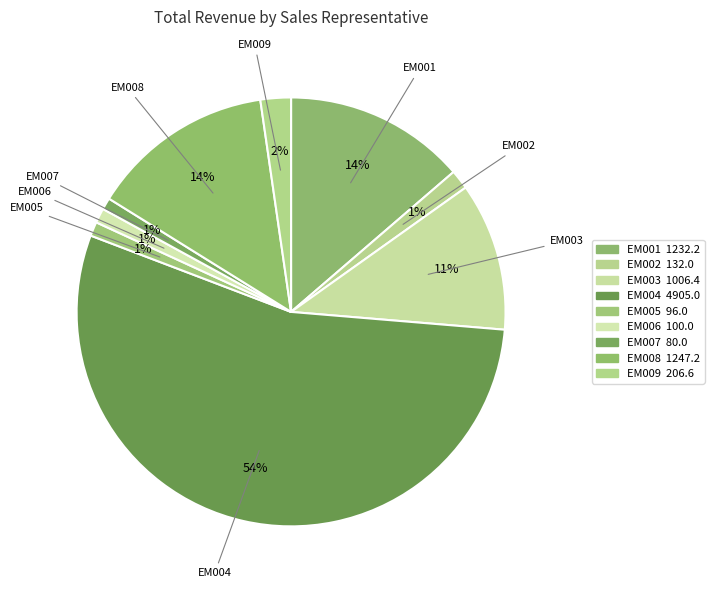

To the nearest percent, what is the difference between the largest and smallest slice percentages?

54%